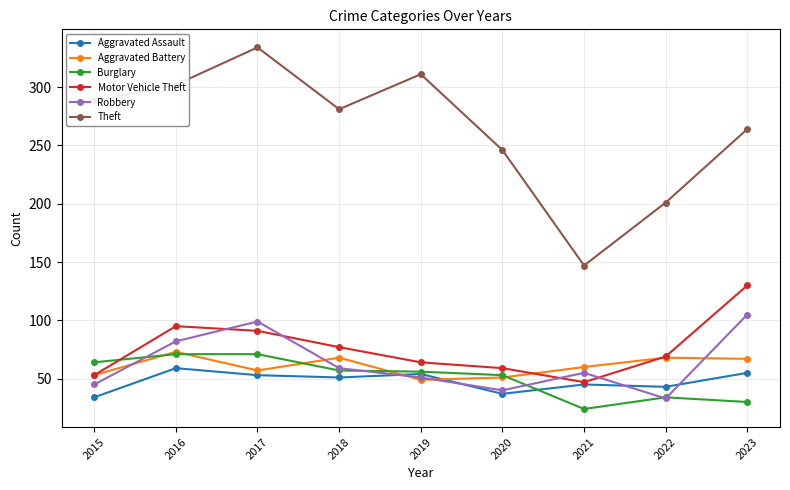

Is the value of Motor Vehicle Theft at 2019 greater than the value of Burglary at 2022?

Yes